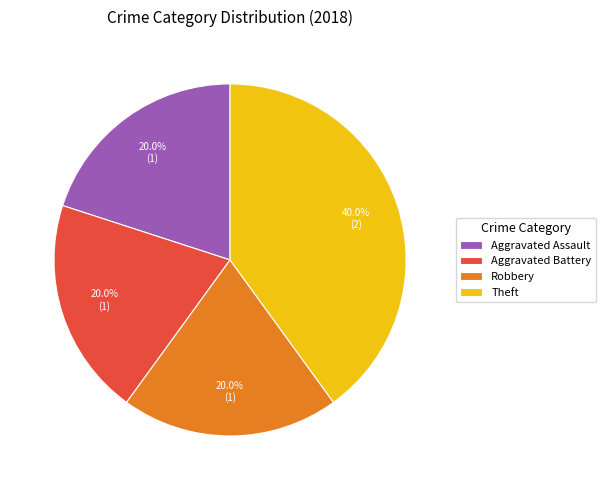

What percentage is the Theft slice, to the nearest percent?

40%